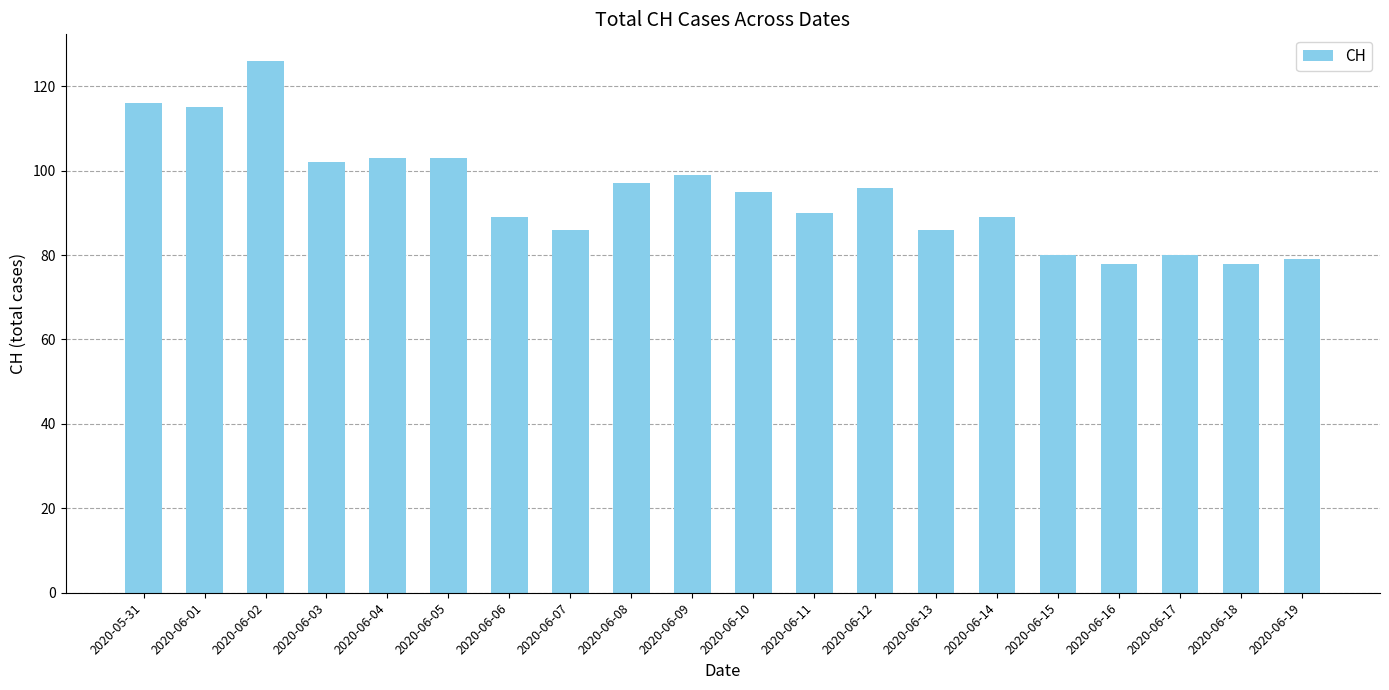

At which label does the data first exceed 95?

2020-05-31